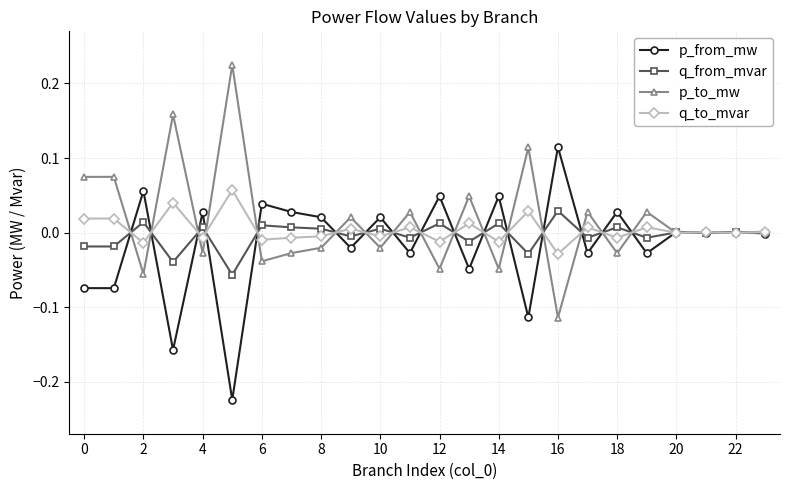

Which series has the largest total across all categories?

p_to_mw